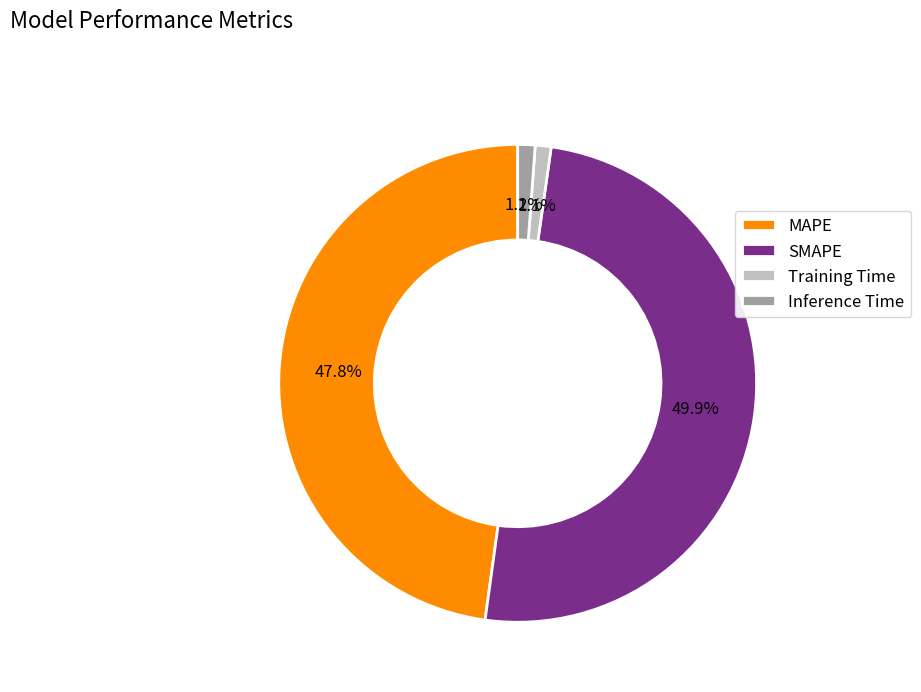

Which category has the biggest portion of the pie?

SMAPE